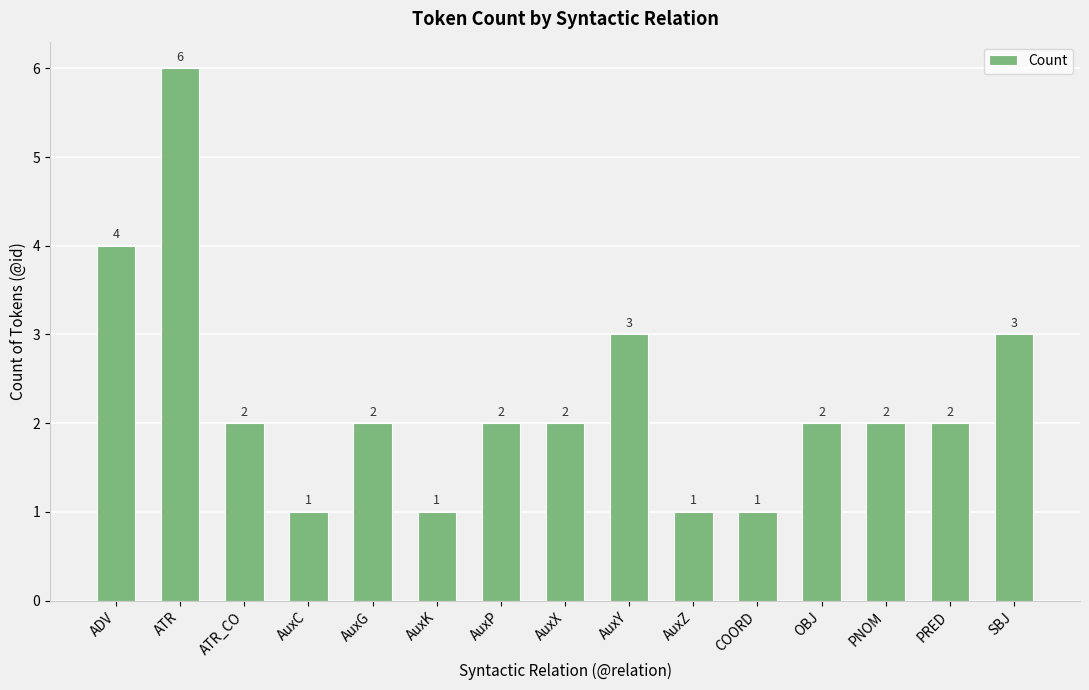

What position from the right is AuxC?

12